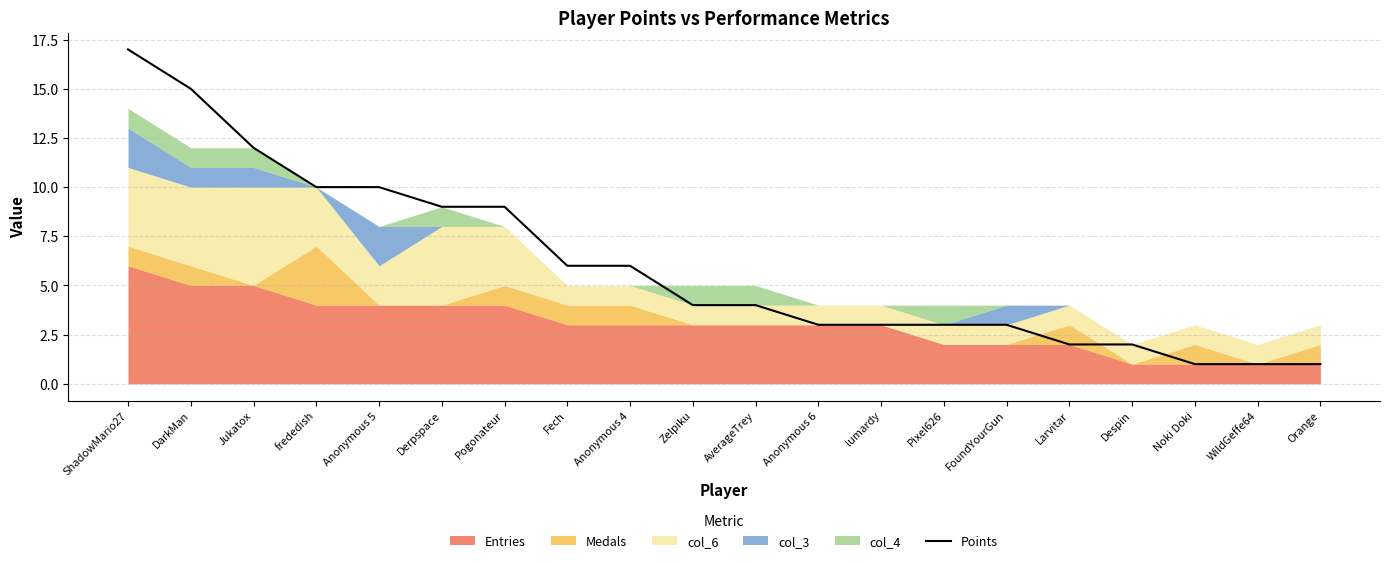

What value does the data have at FoundYourGun?

3